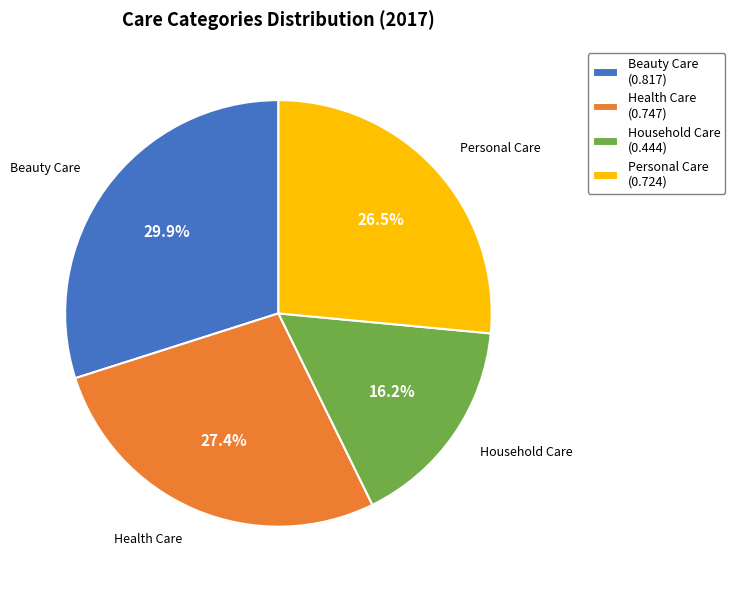

Between Personal Care (0.724) and Beauty Care (0.817), which is larger?

Beauty Care (0.817)